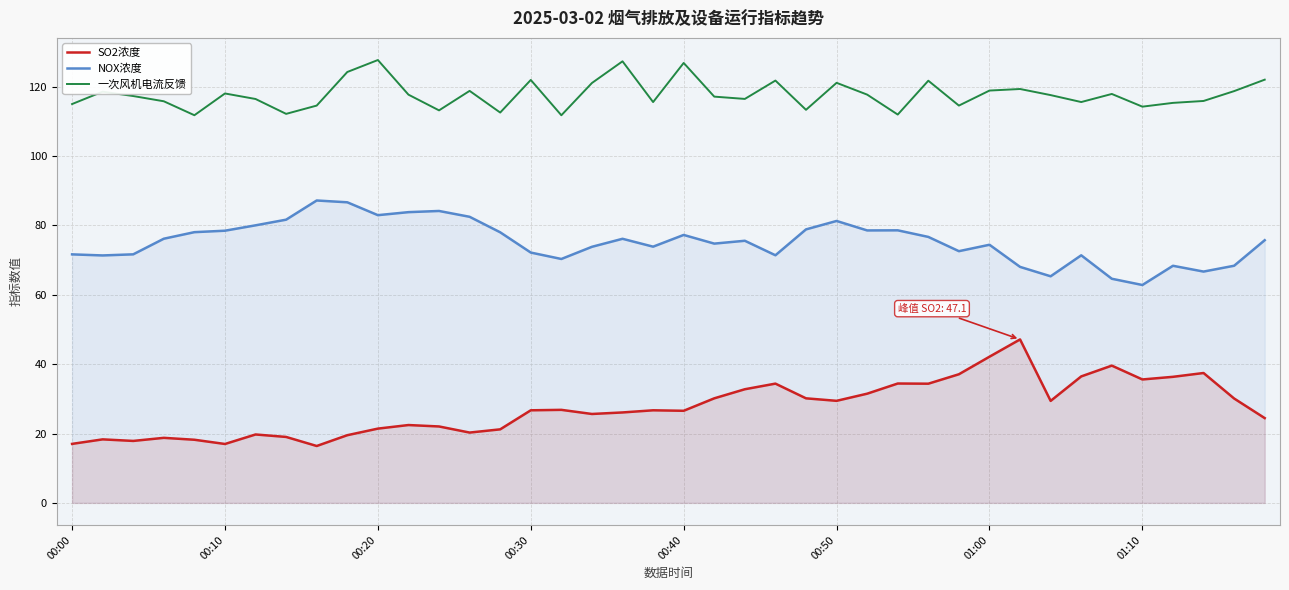

What is the difference between the highest and lowest values at 16?

84.9